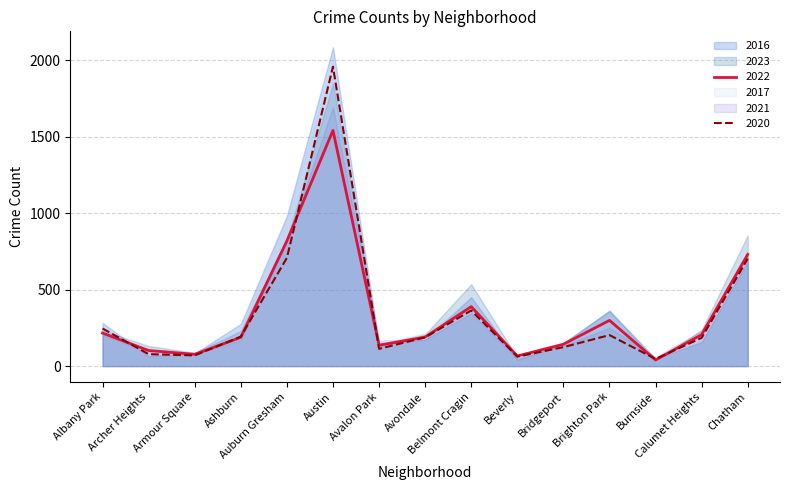

Where is the first local minimum for 2023?

Armour Square